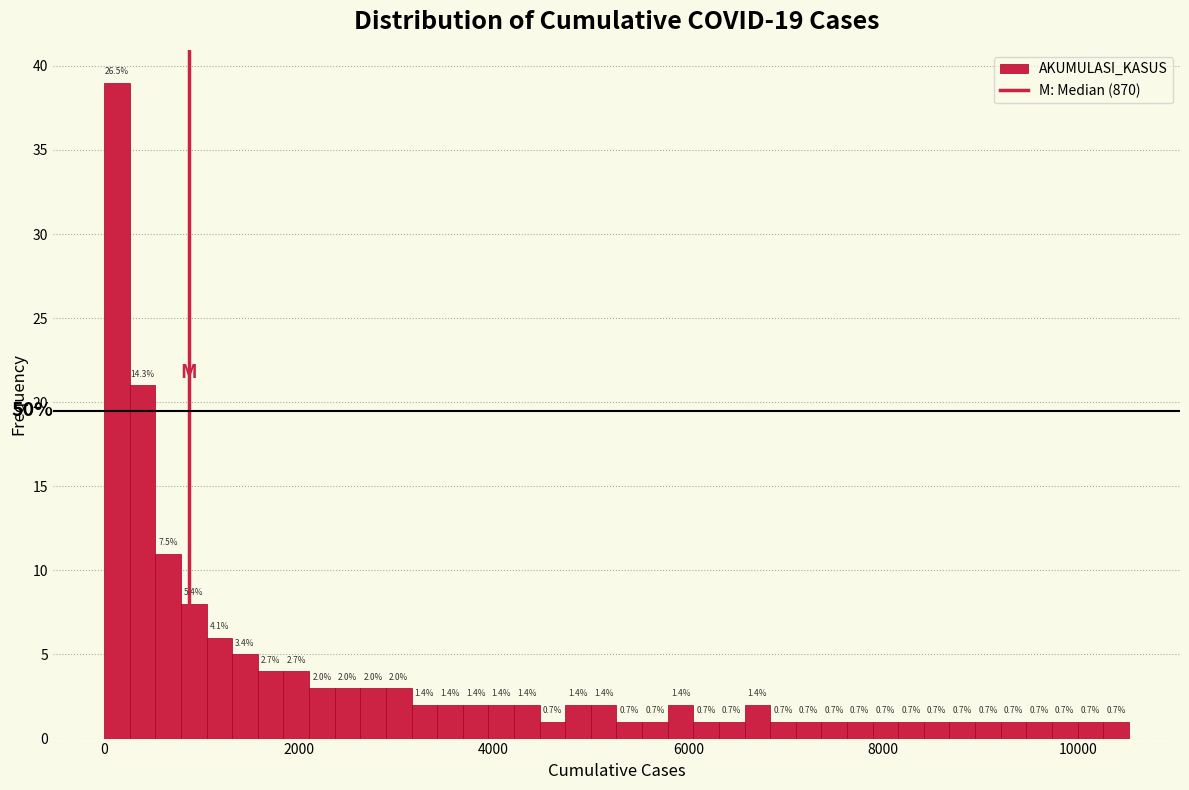

Read against the x-axis, roughly where is the centre of the tallest bar?

200